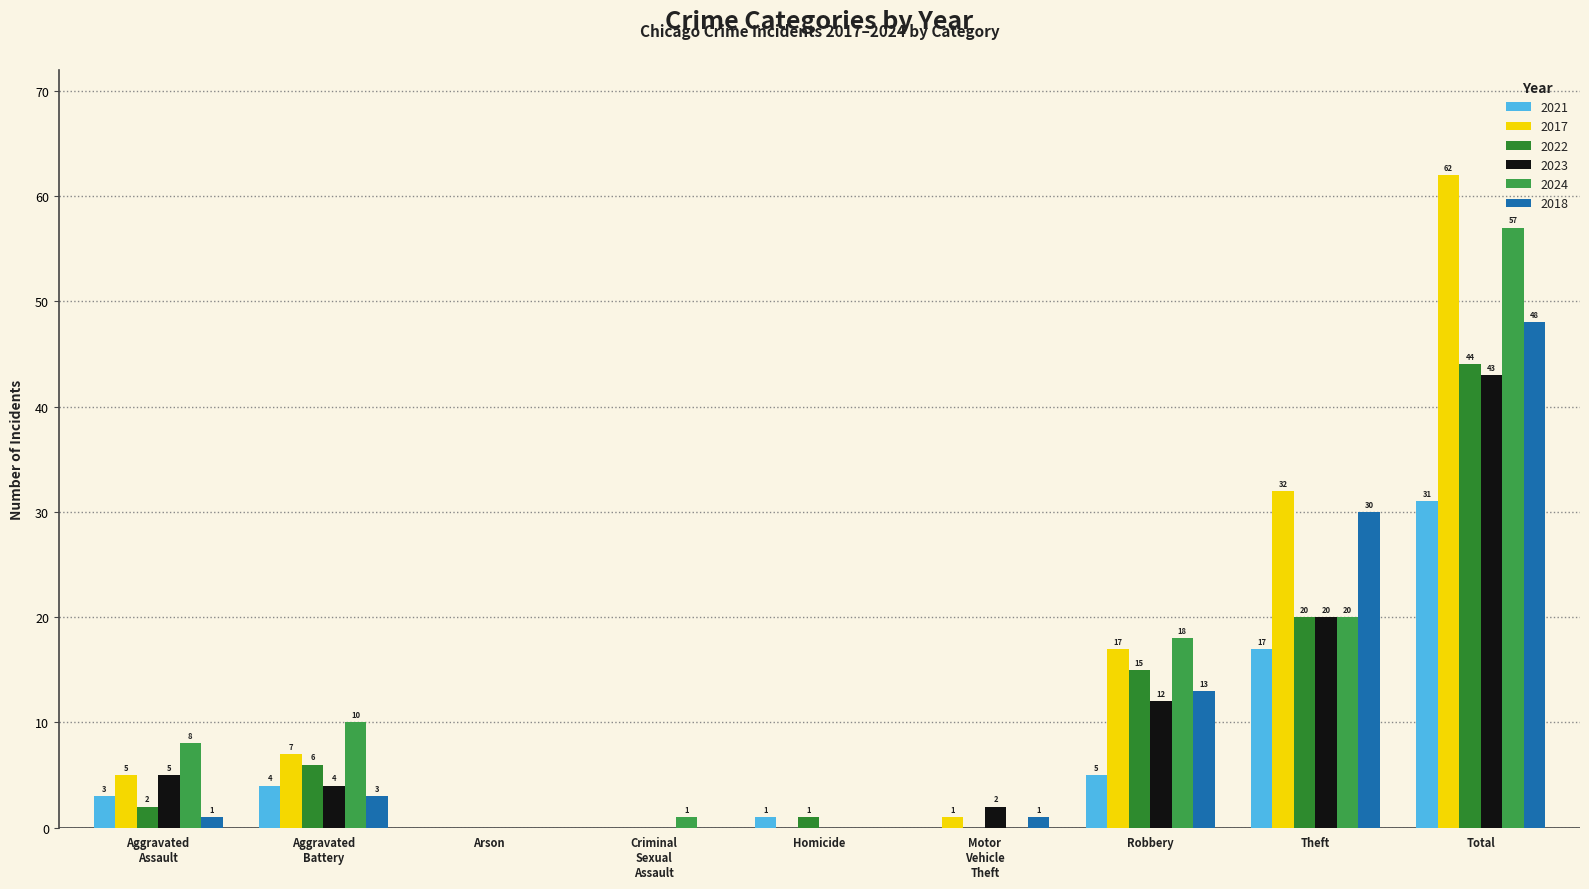

How many data points does each series have?

9